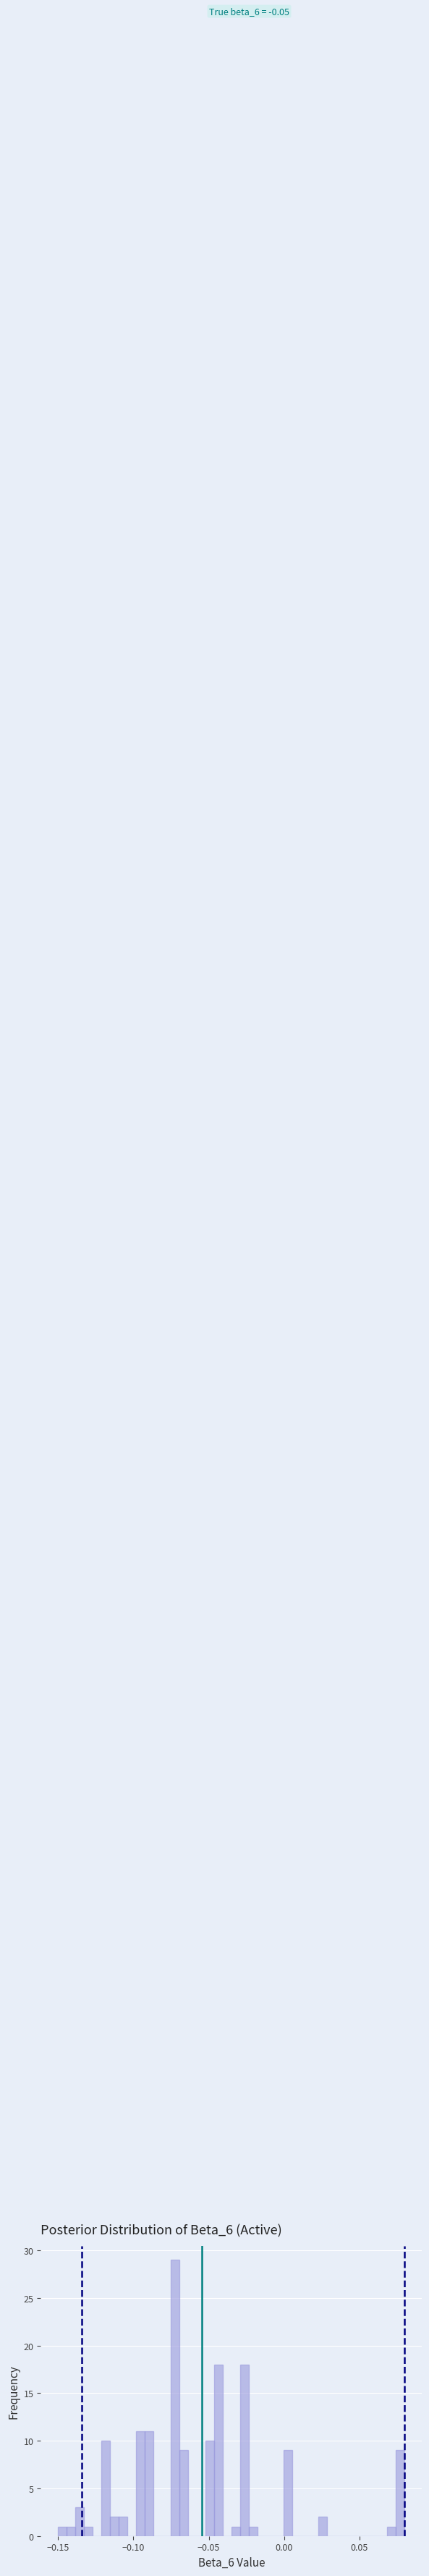

Read against the x-axis, roughly where is the centre of the tallest bar?

-0.070